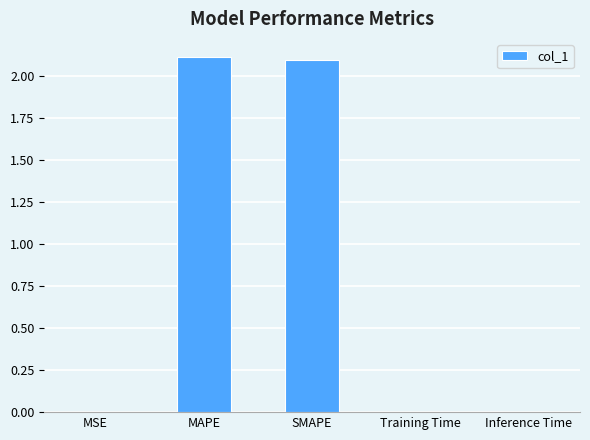

What is the sum of the values at Training Time and MAPE?

2.1